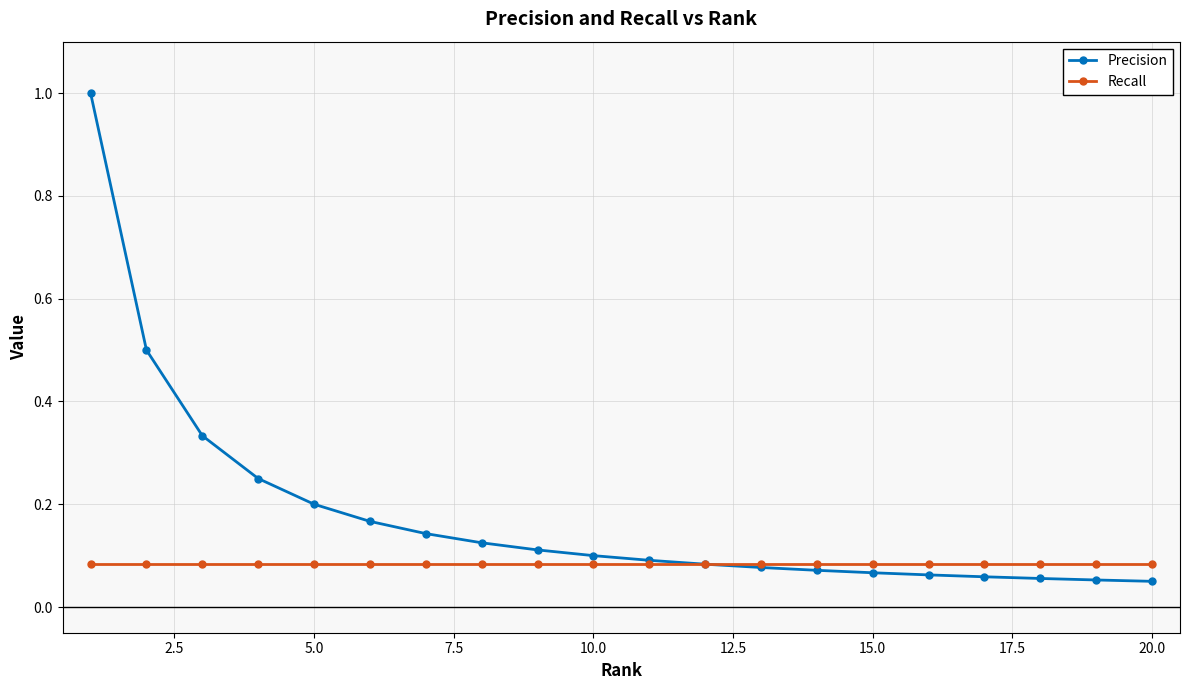

Does the chart display data point markers on the line(s)?

Yes